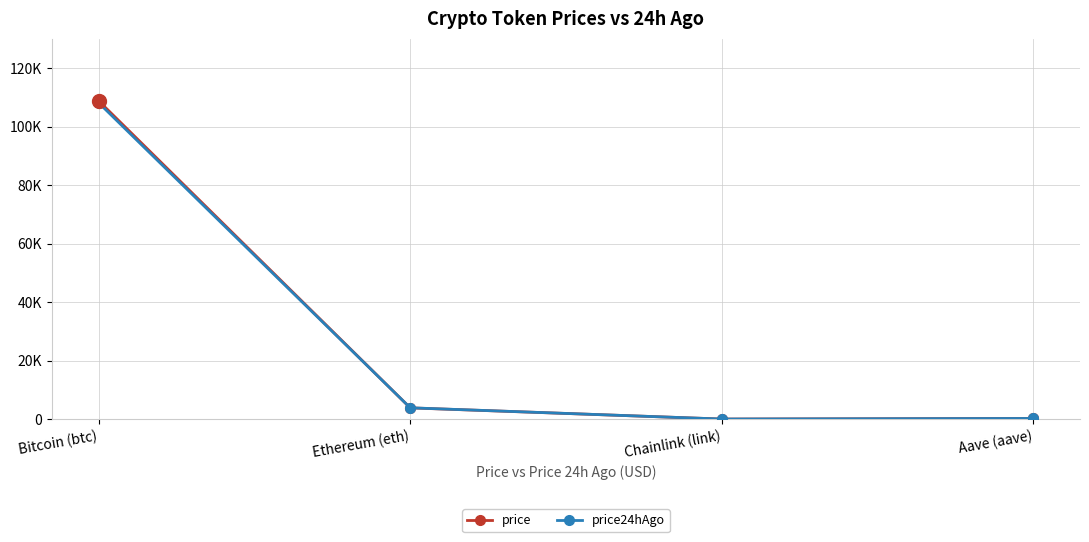

True or false: price and price24hAgo intersect in this chart.

True